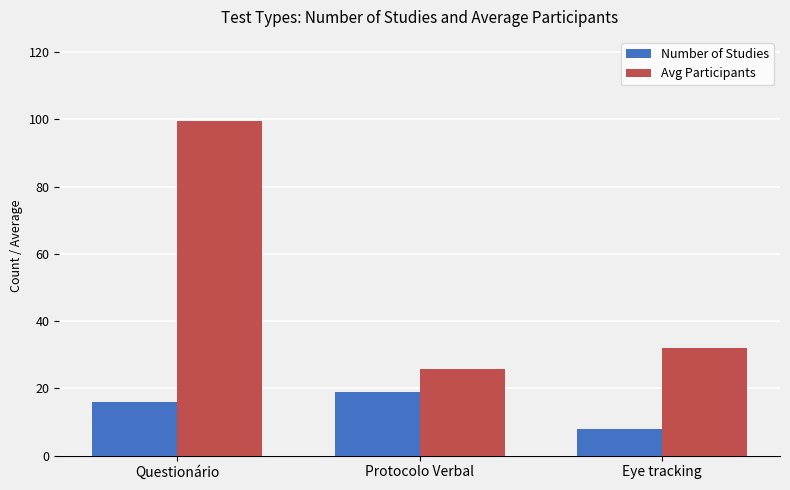

Which series has the widest spread of values?

Avg Participants